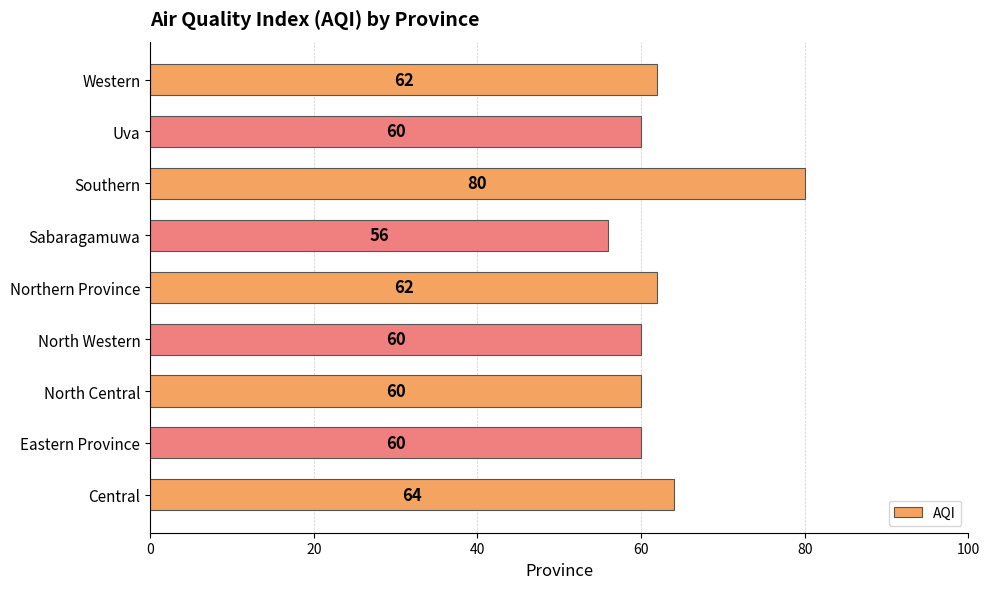

At which category does the chart reach its minimum across all series?

Sabaragamuwa